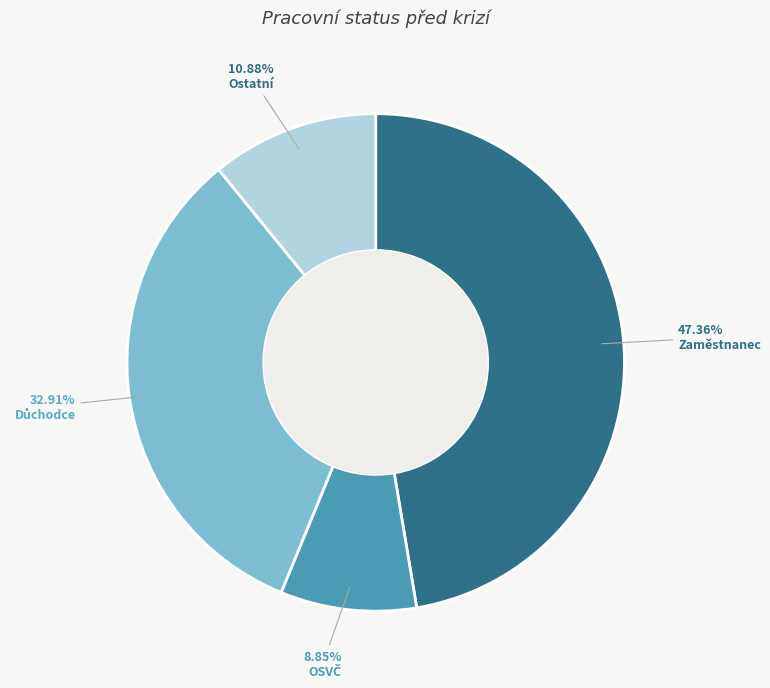

Count the number of slices in the pie.

4